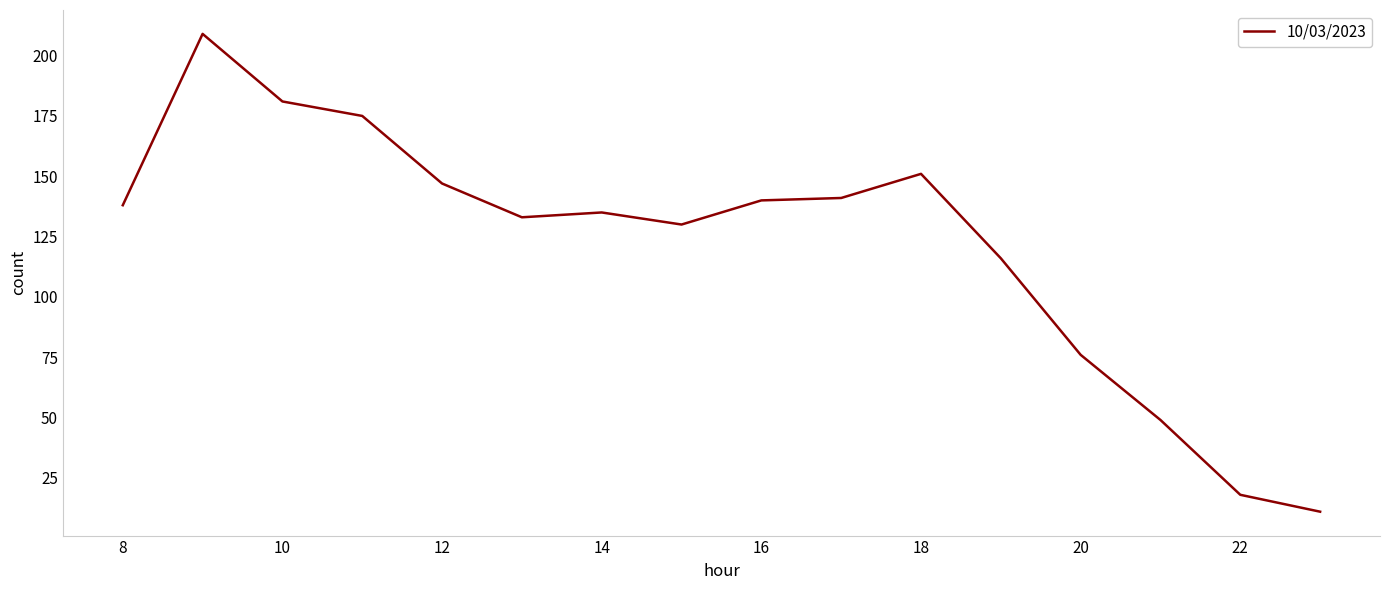

What is the difference between the maximum and minimum values?

198